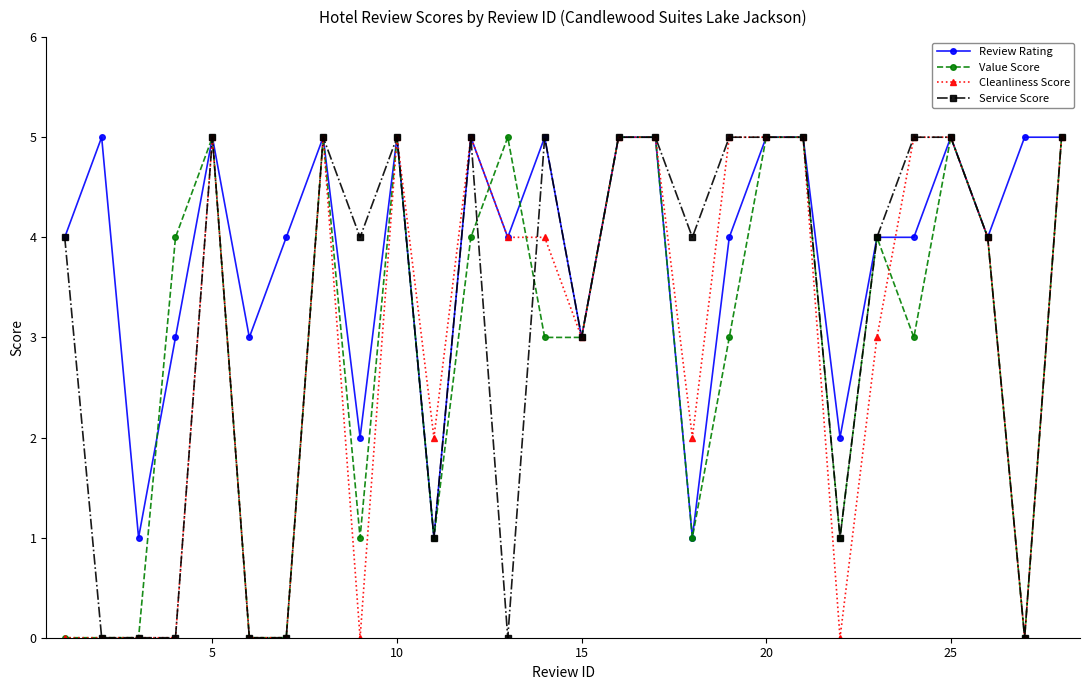

Count the Service Score values in the range 1 to 5.

21